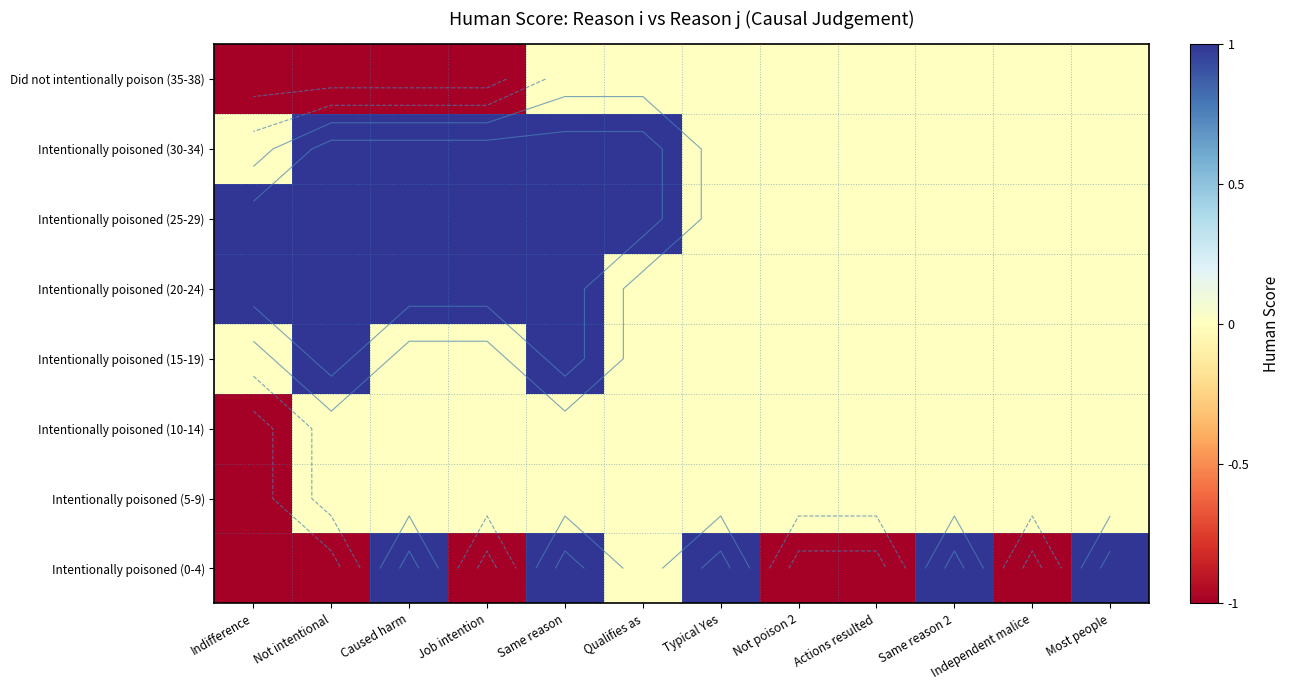

Read the Intentionally poisoned (20-24) value at Caused harm.

1